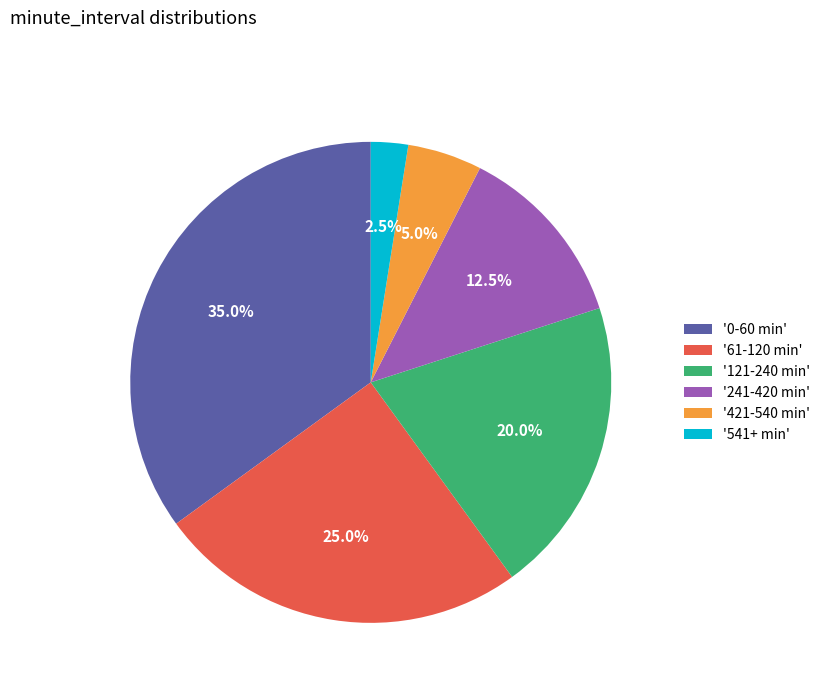

Which category has the biggest portion of the pie?

'0-60 min'